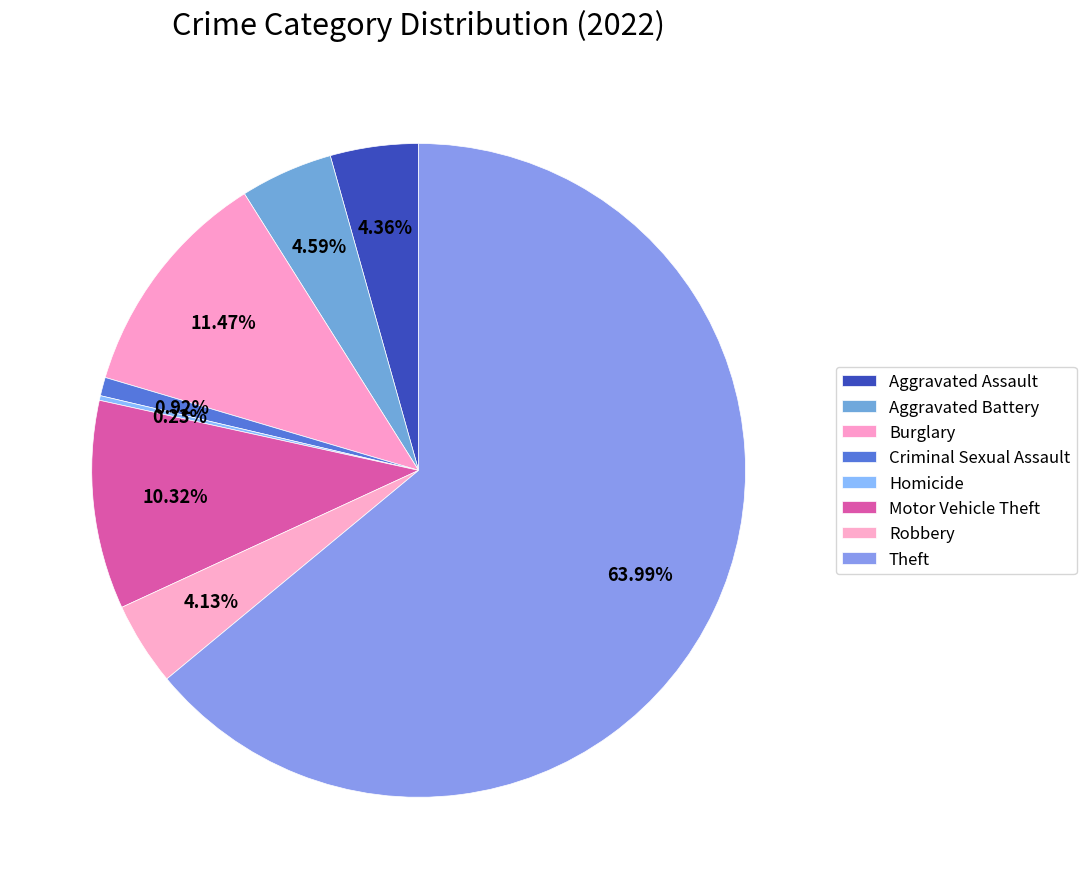

Approximately how many times larger is the value at Theft compared to Burglary?

5.6